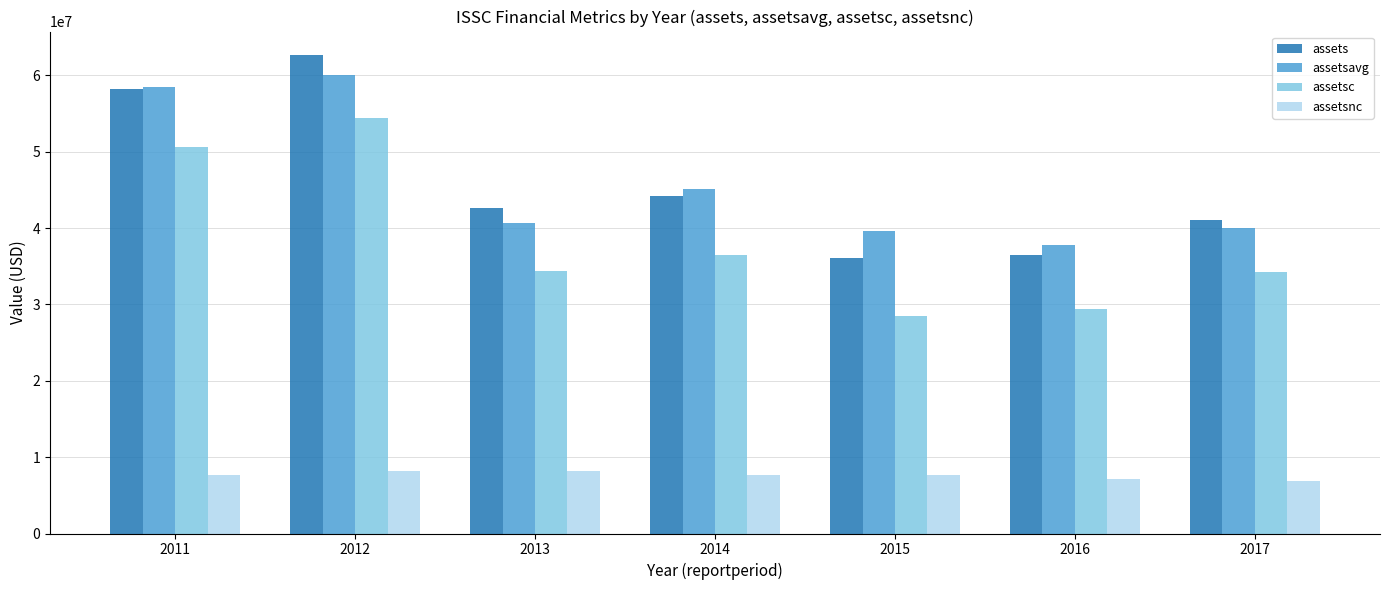

What is the minimum value shown in the chart?

6856326